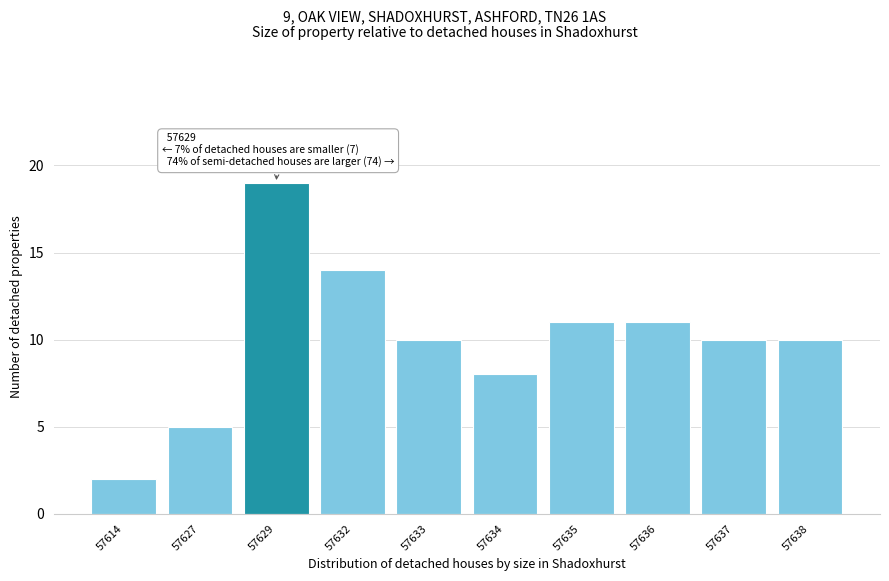

Reading right to left, transcribe all the data shown in this chart.

57638=10	57637=10	57636=11	57635=11	57634=8	57633=10	57632=14	57629=19	57627=5	57614=2